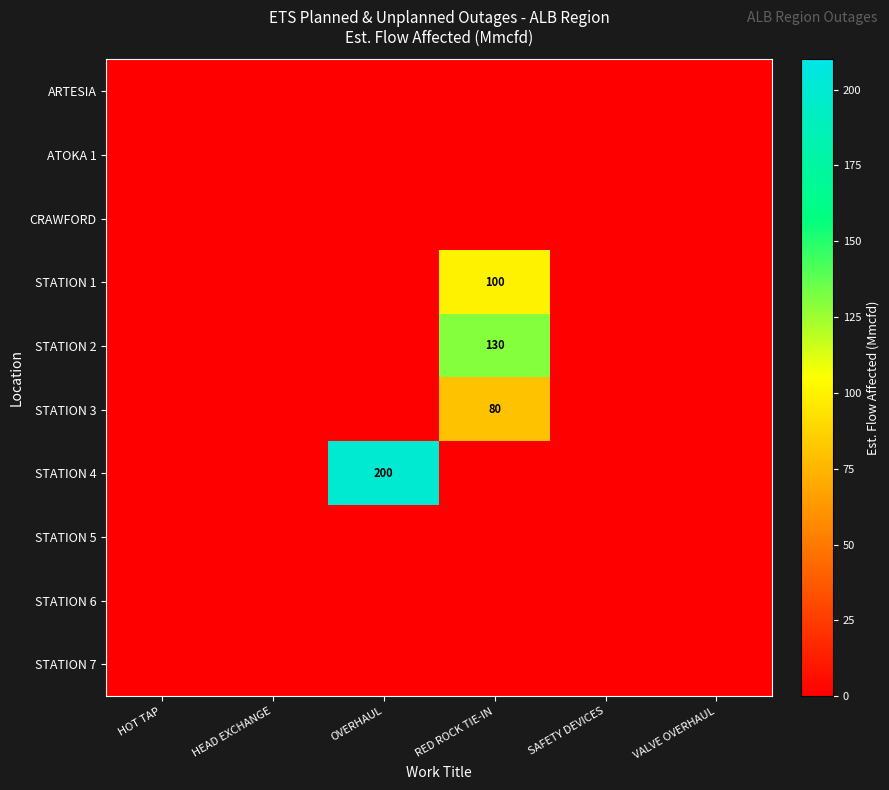

At how many categories does at least one series exceed 28?

2